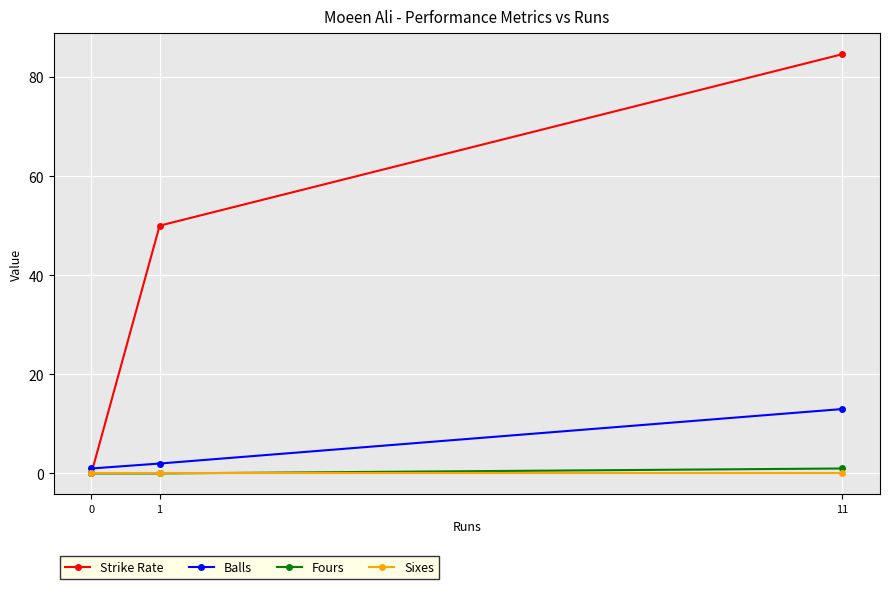

What is the total value across all series at 1?

52.0